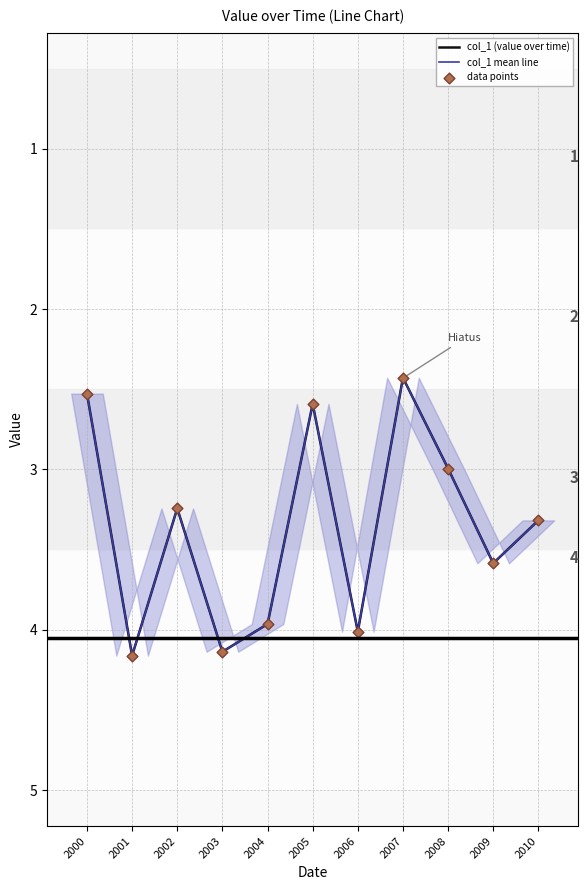

Which series has the largest total across all categories?

col_1 (value over time)